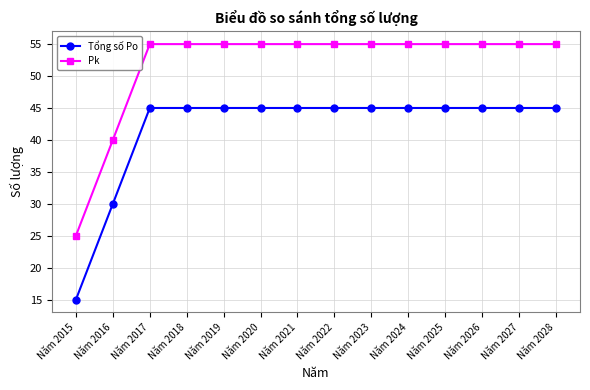

Which category has the lowest value in the Tổng số Po series?

Năm 2015